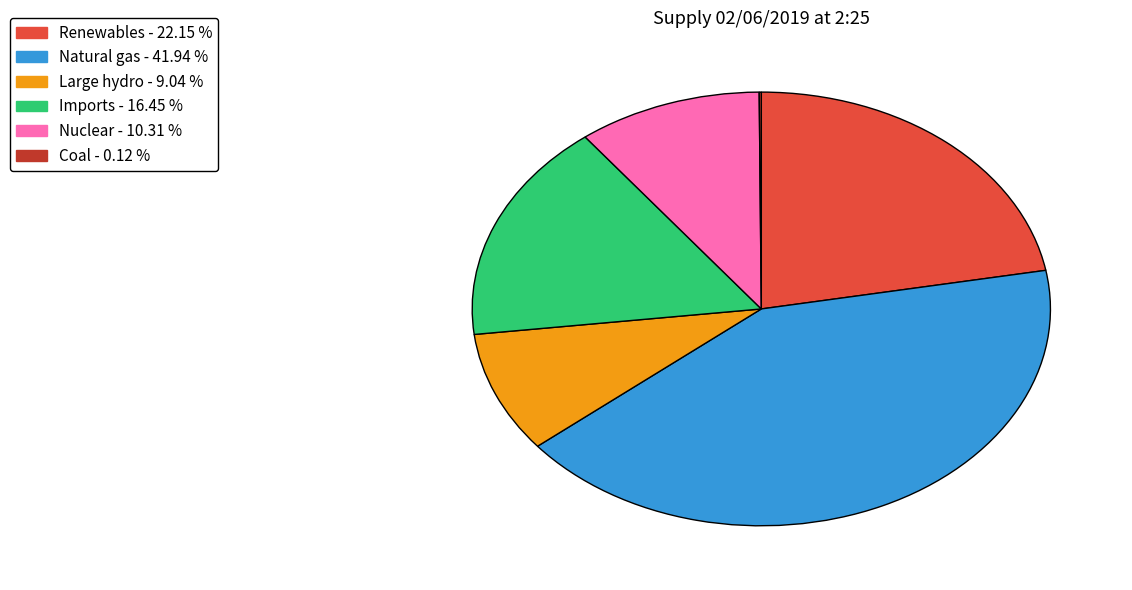

Is there any slice that represents more than half of the pie?

No